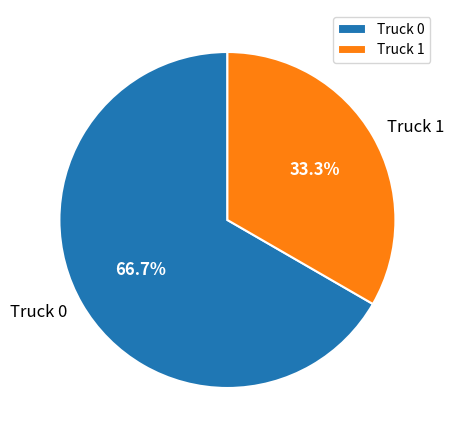

To the nearest percent, what percentage of the pie is Truck 1?

33%